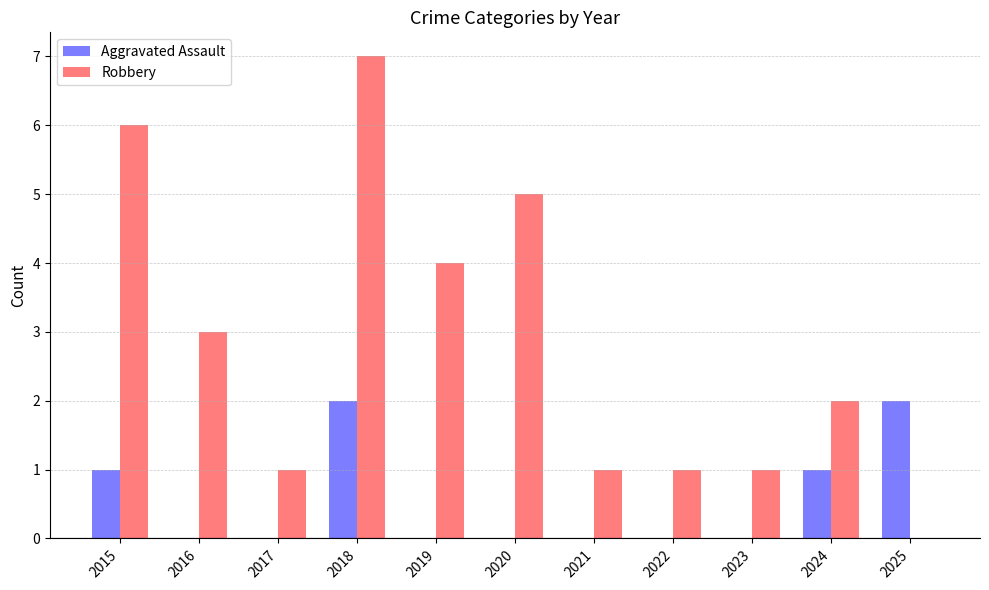

Count the number of data series in this chart.

2